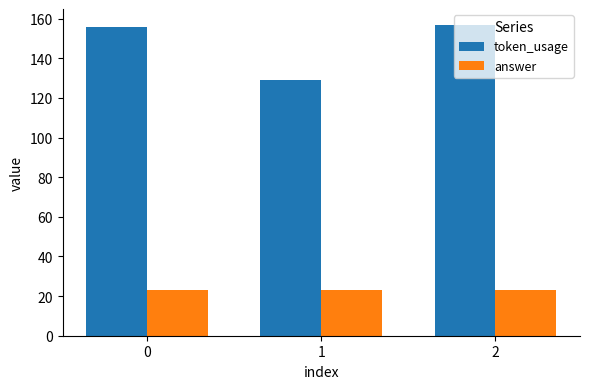

The value of token_usage at 1 is 82. True or false?

False